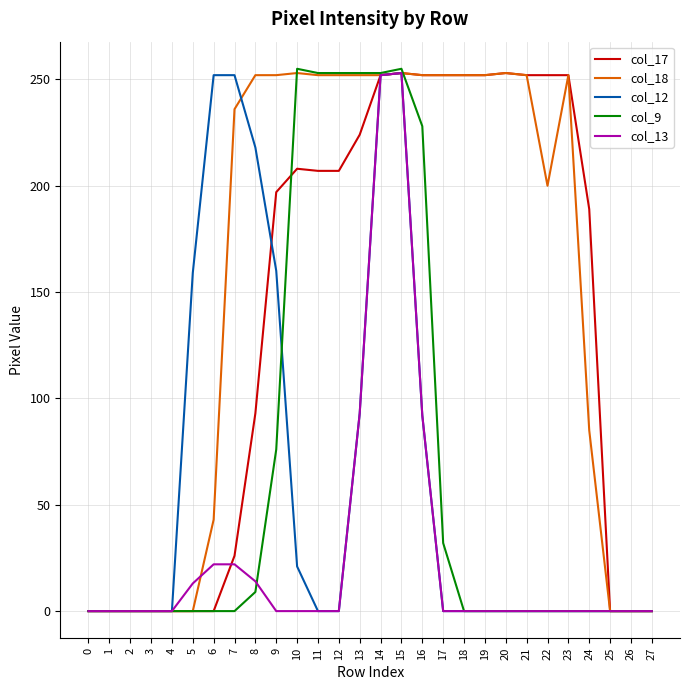

Which series has the largest total across all categories?

col_18